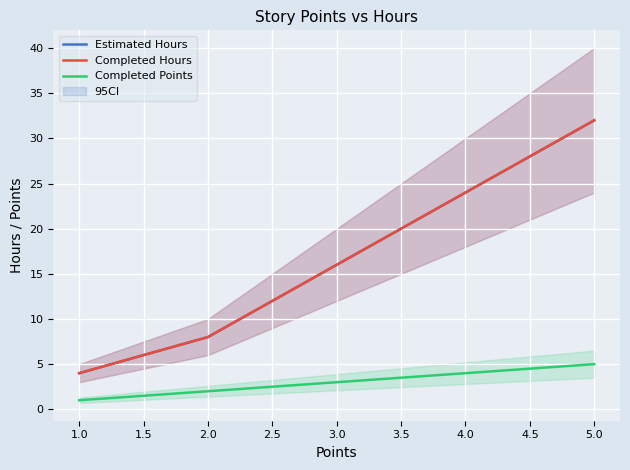

True or false: Completed Points has a value of 3 at 3.0.

True